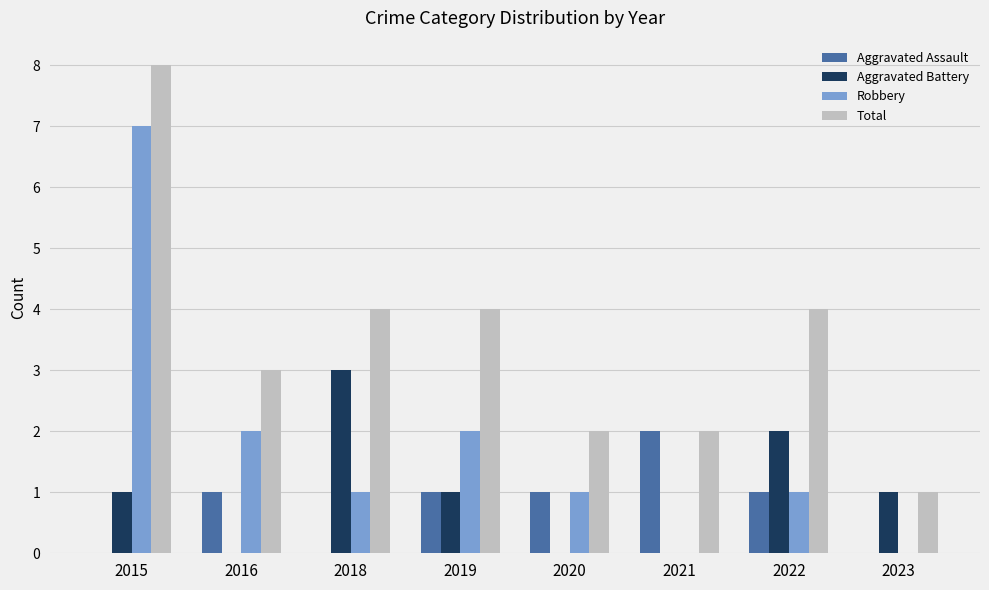

Which series has the largest total across all categories?

Total